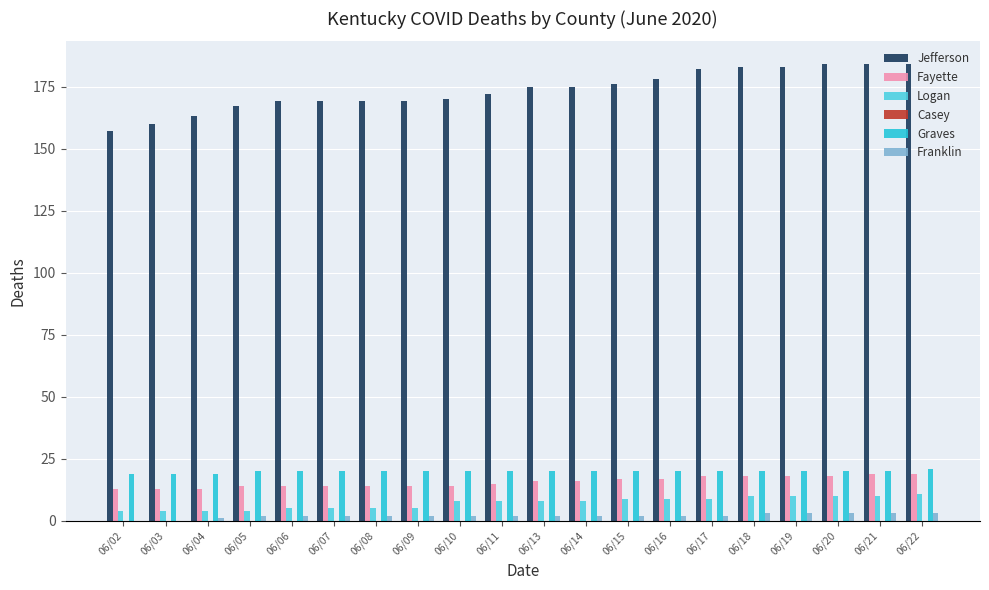

The value of Graves at 06/09 is 20. True or false?

True